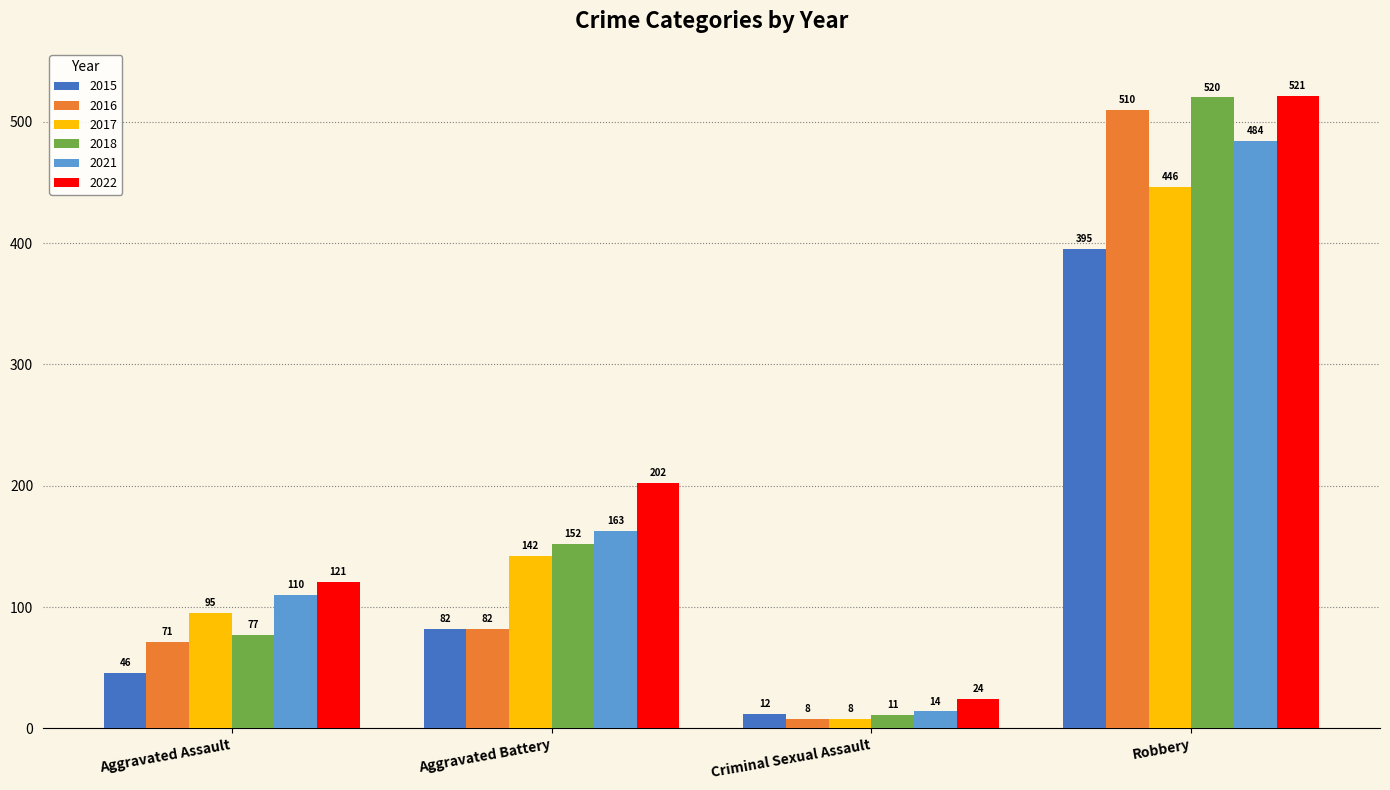

What is the maximum value for 2022?

521